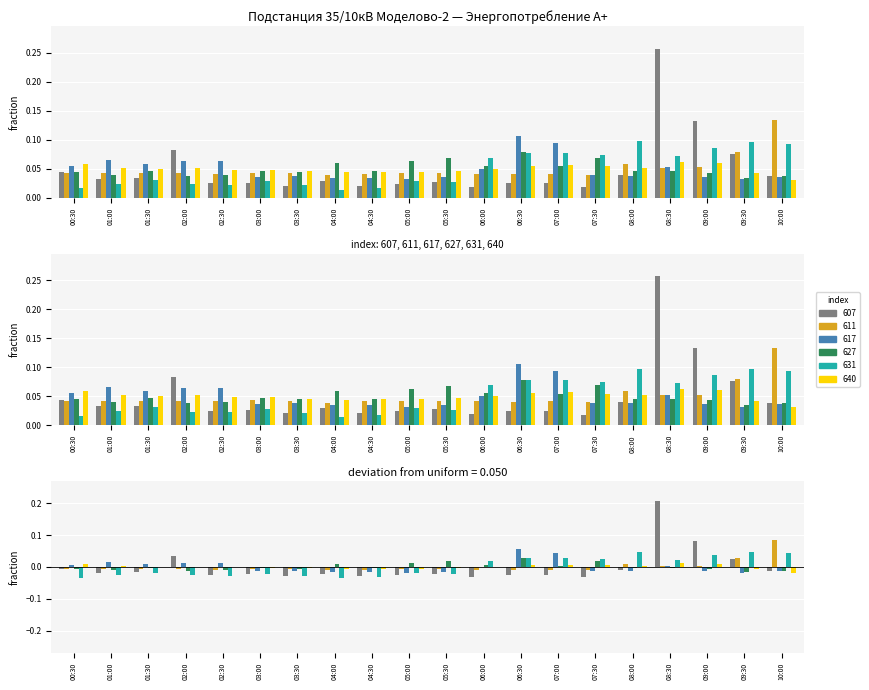

What is the approximate value of 627 at 07:00?

0.1